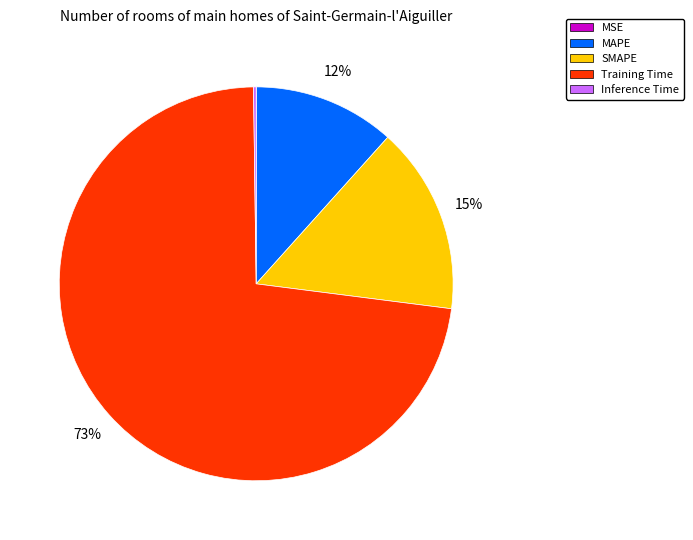

To the nearest percent, what portion does SMAPE represent?

15%